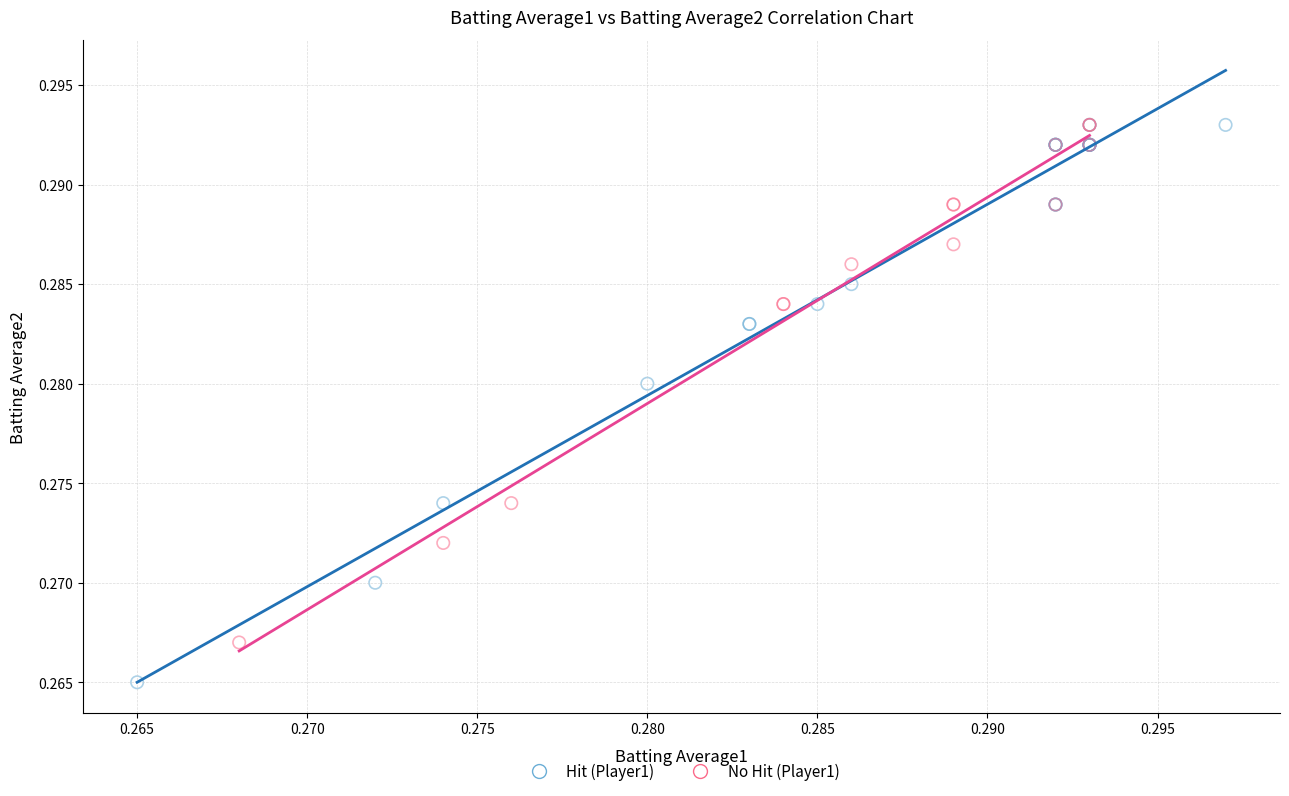

Which series reaches the minimum Y coordinate?

Hit (Player1)